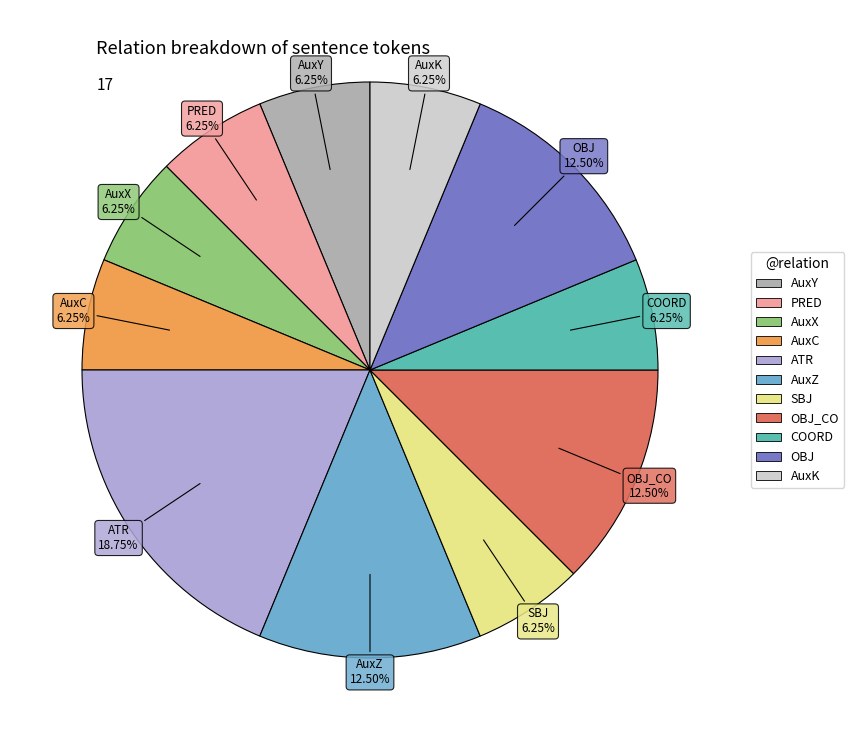

Does any single category account for the majority?

No